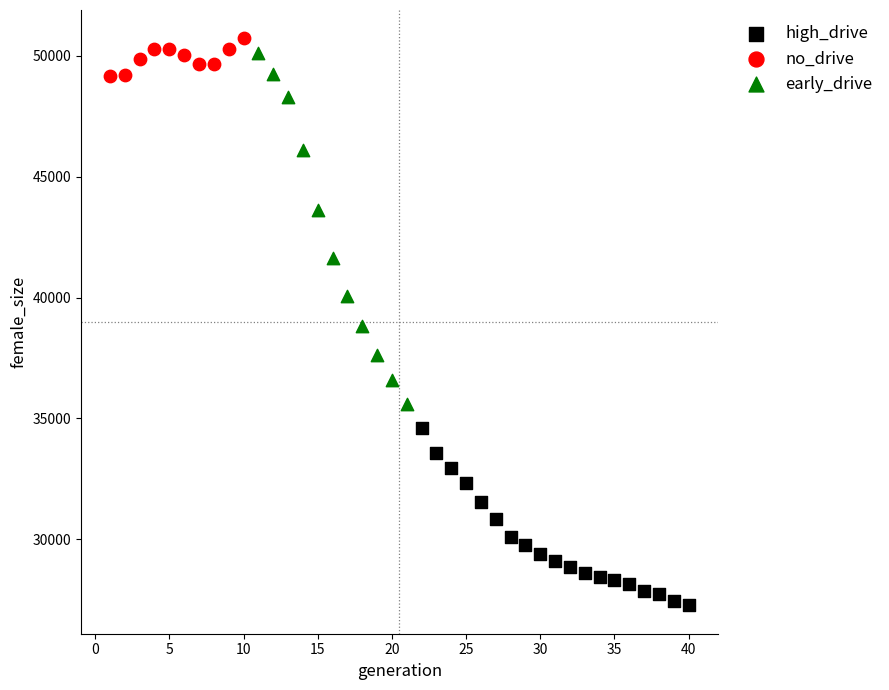

Which series has the largest Y range (max minus min)?

early_drive